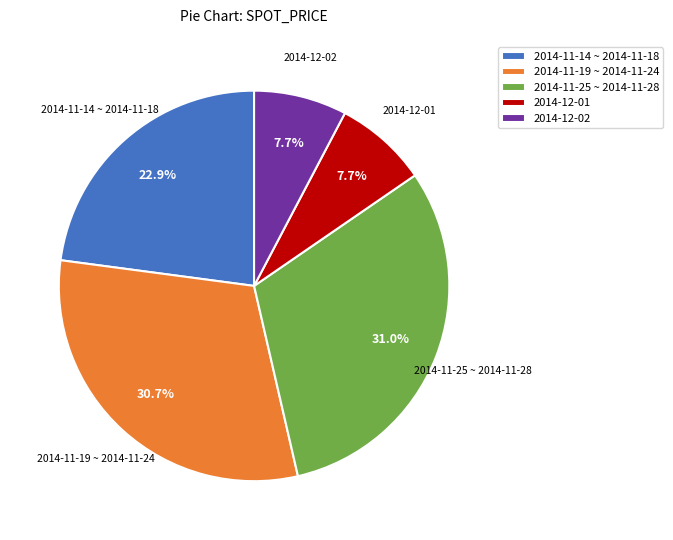

What percentage do 2014-11-19 ~ 2014-11-24 and 2014-12-02 together represent?

38.4%